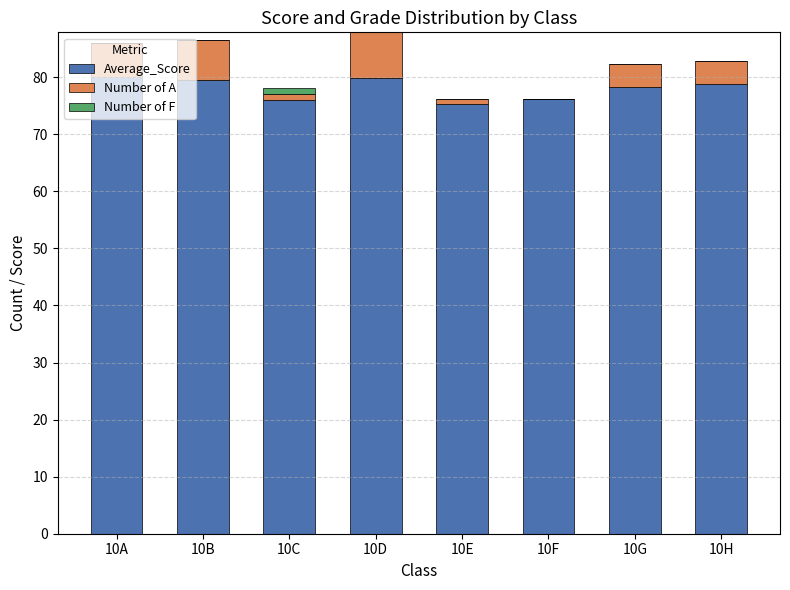

What is the total value across all series at 10G?

82.3